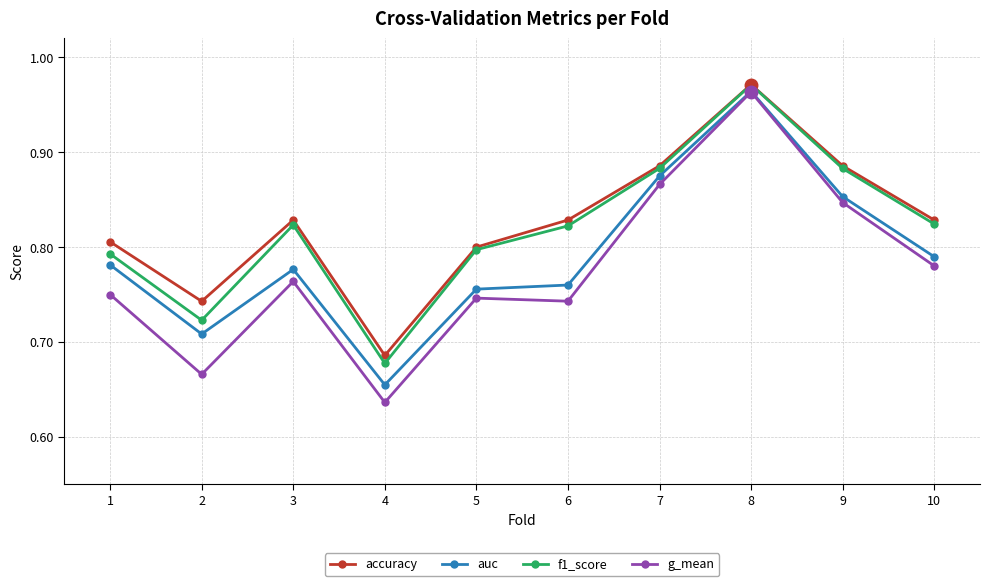

What is the difference between the maximum and minimum values in the accuracy series?

0.3